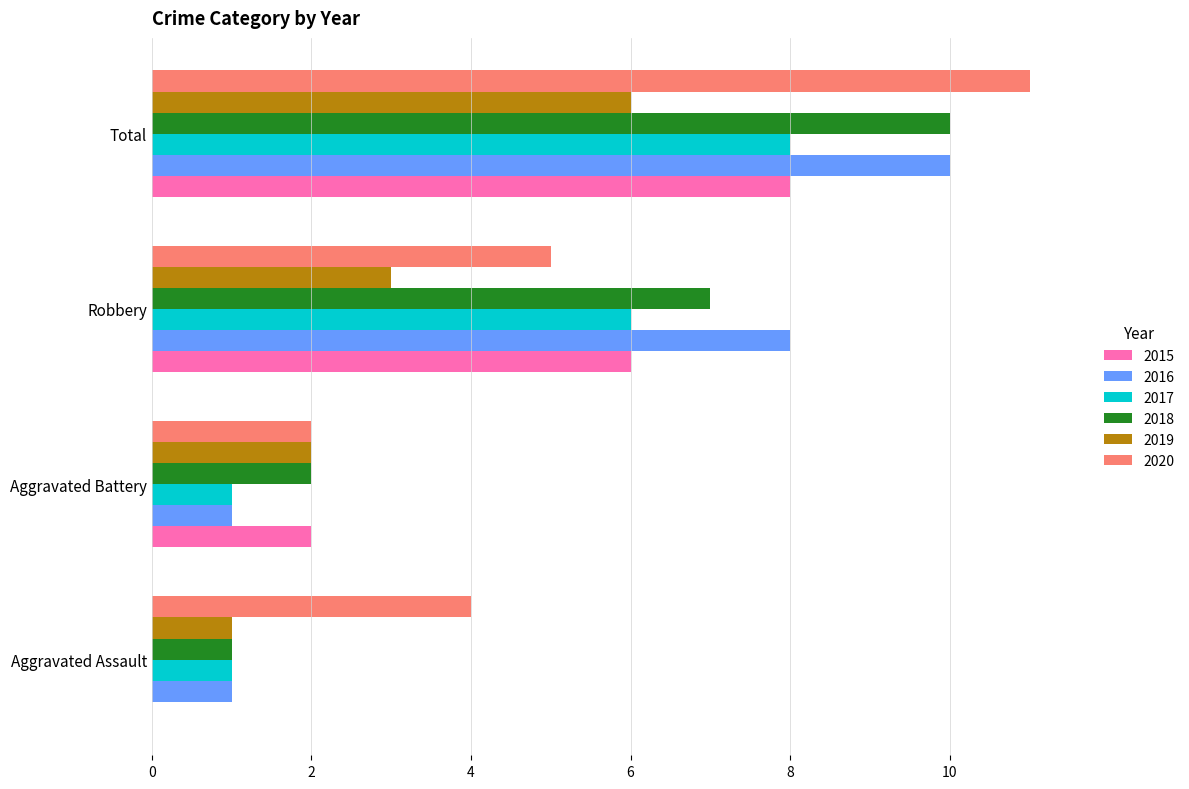

True or false: 2019 has a value of 3 at Aggravated Battery.

False